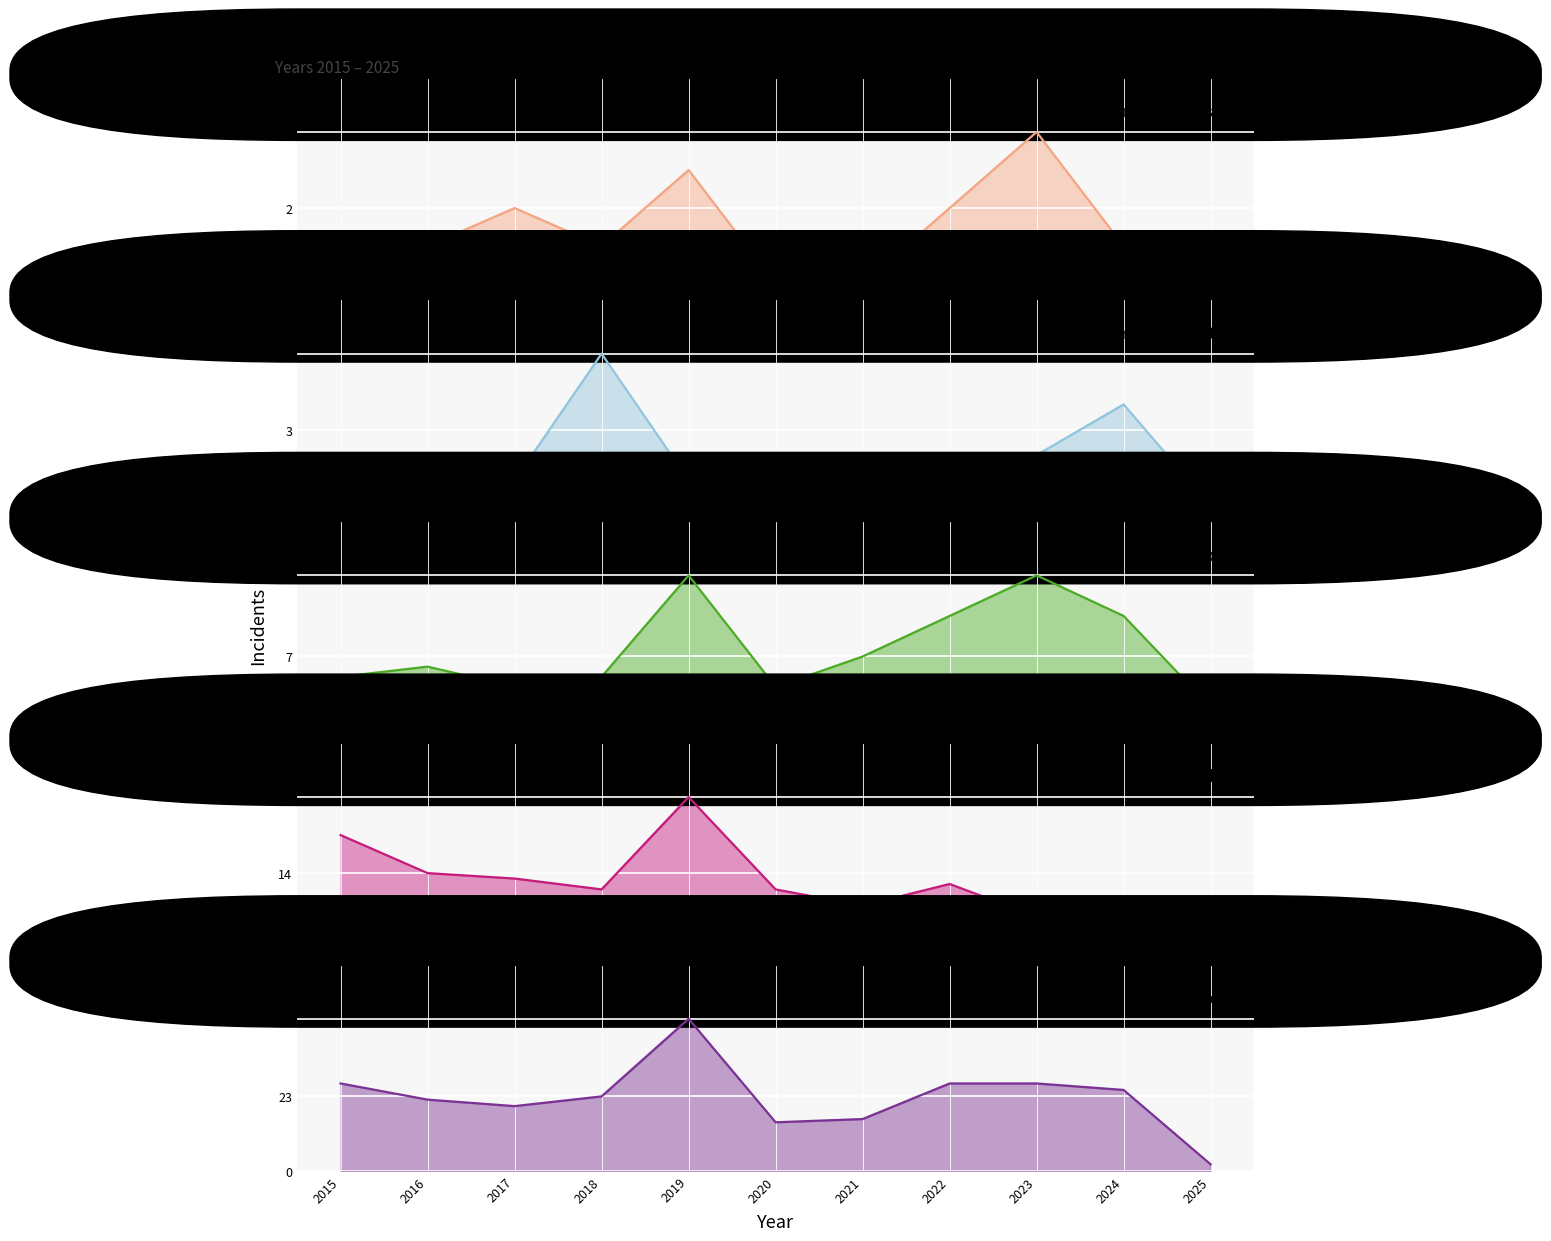

Which has a higher value, 2022 or 2015?

2022